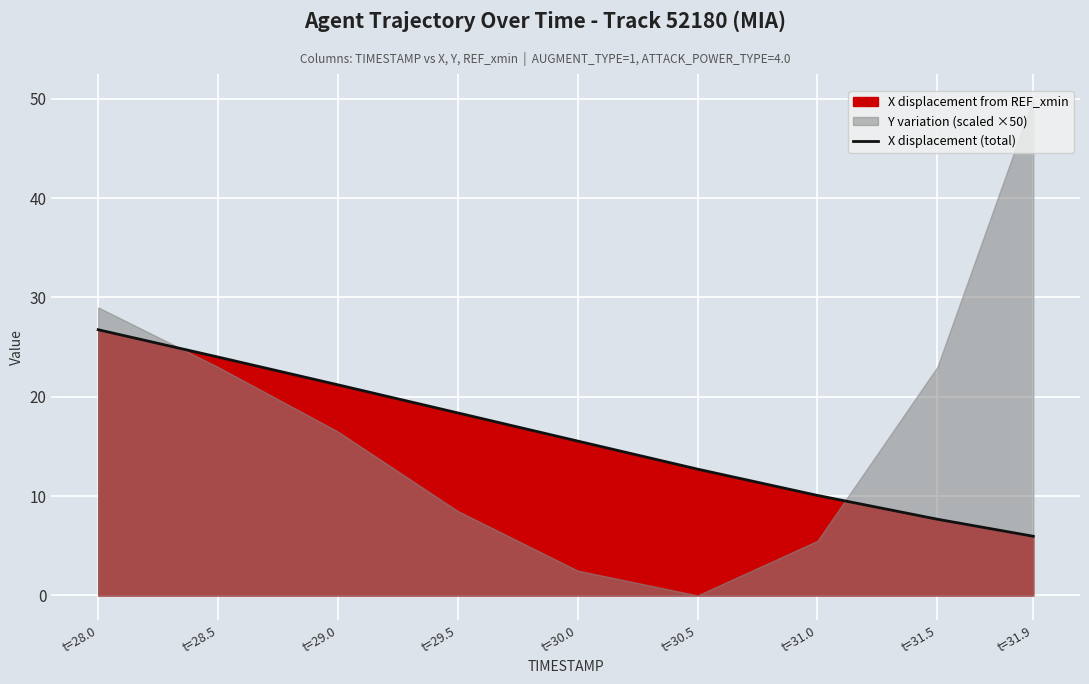

Reading left to right, extract all data points from this chart.

26.8	24.0	21.2	18.4	15.5	12.7	10.1	7.7	6.0